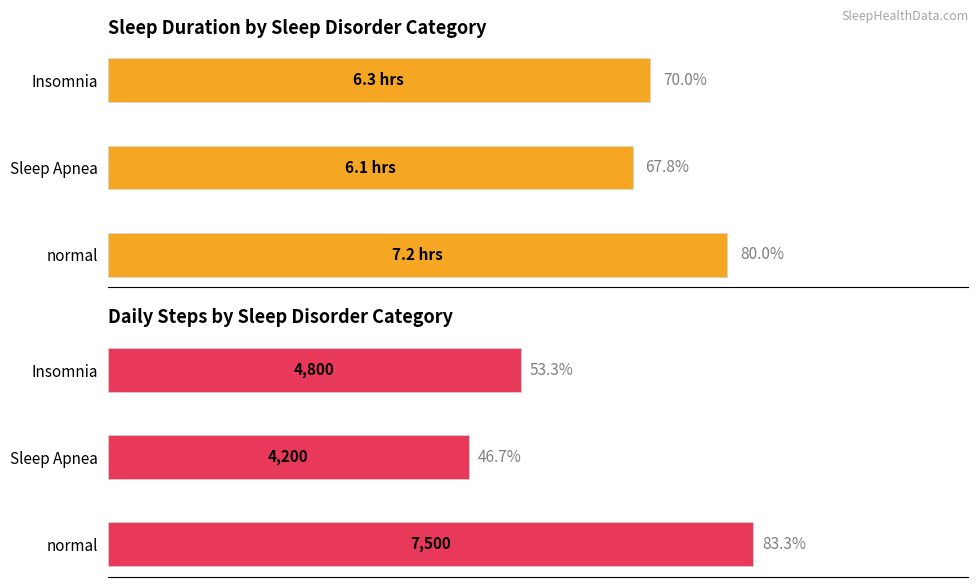

The Daily Steps series shows 4200.0 at Sleep Apnea. True or false?

True